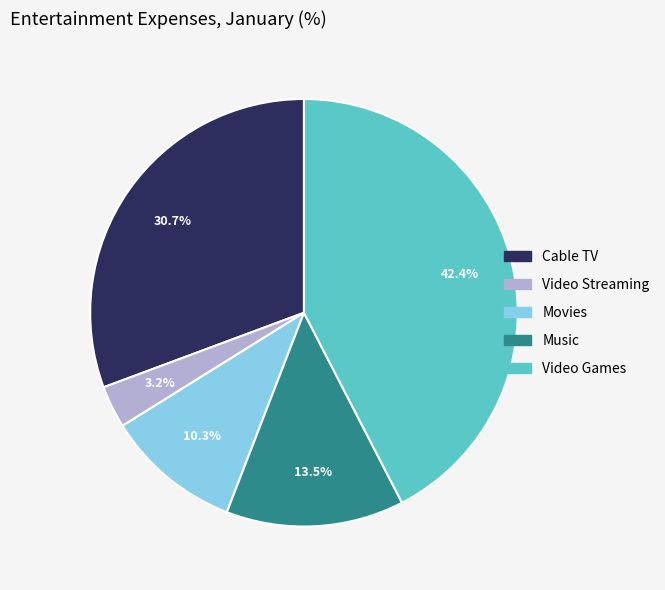

Approximately how many times larger is the value at Video Streaming compared to Cable TV?

0.1